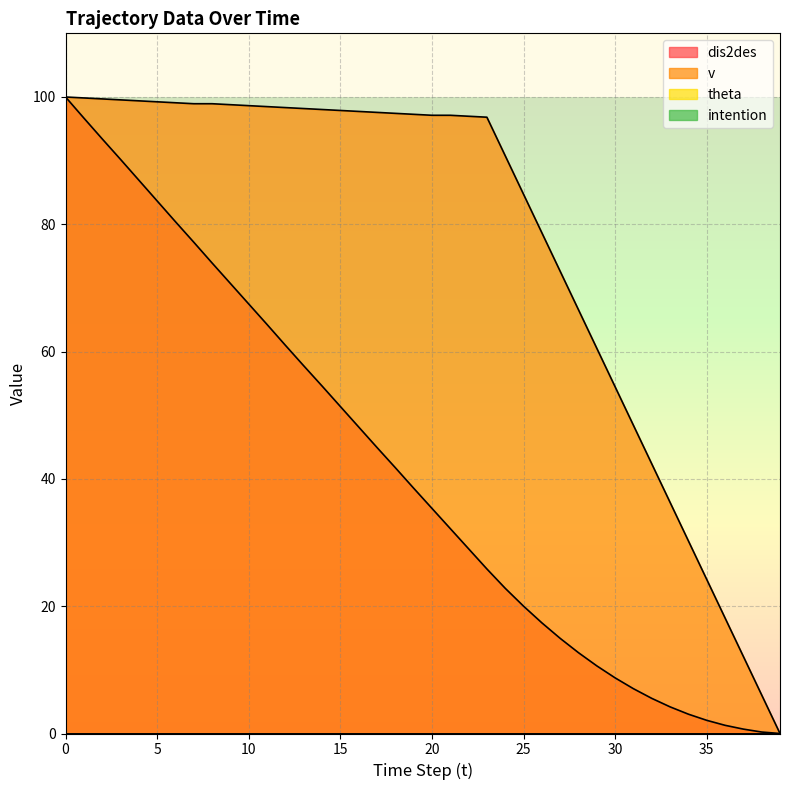

What is the label of the 25th point from the left?

24